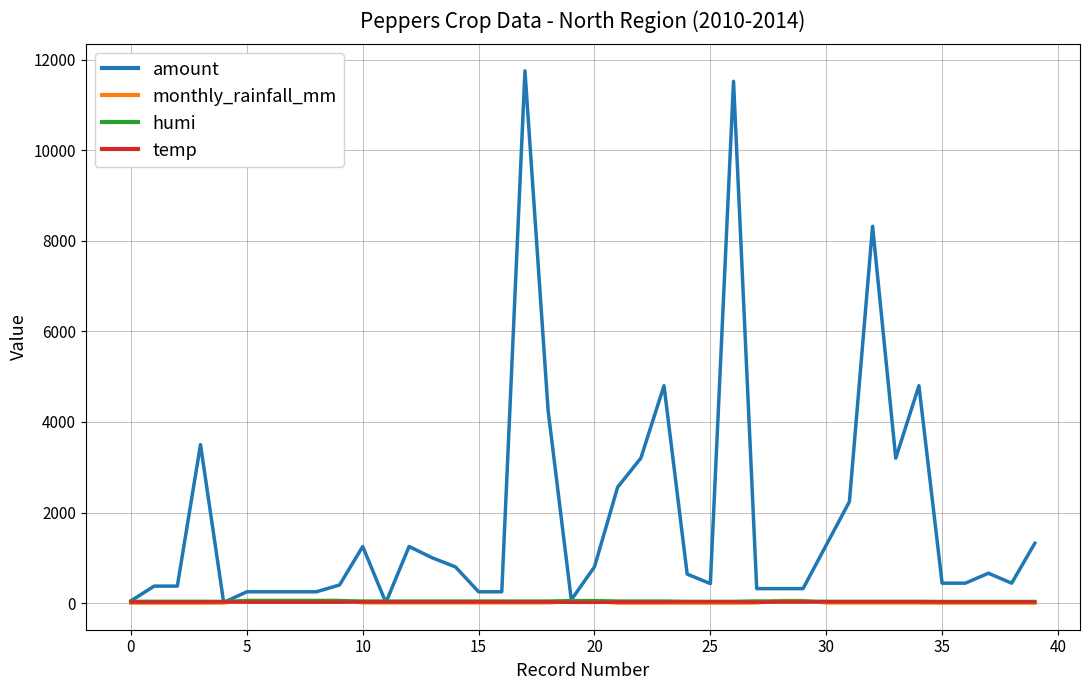

How many categories are shown in the chart?

40